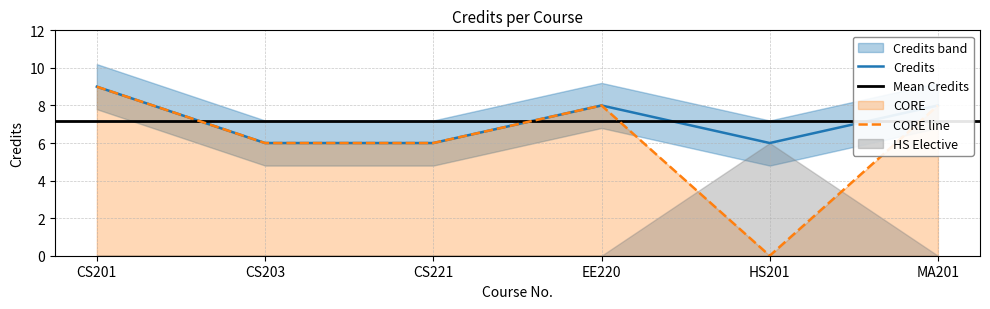

Between CS203 and EE220, which is larger?

EE220